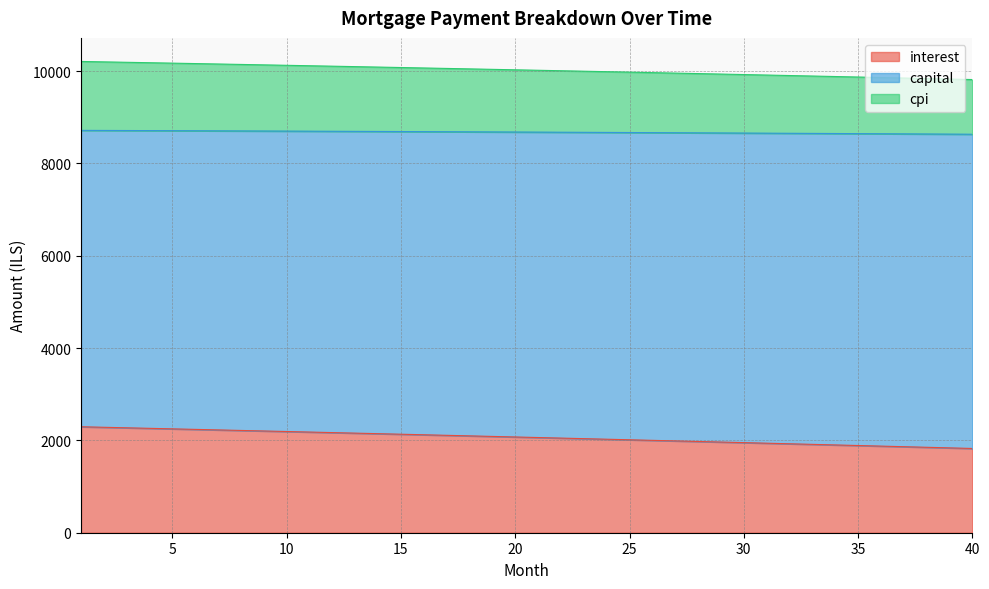

At which label does cpi reach its minimum?

40